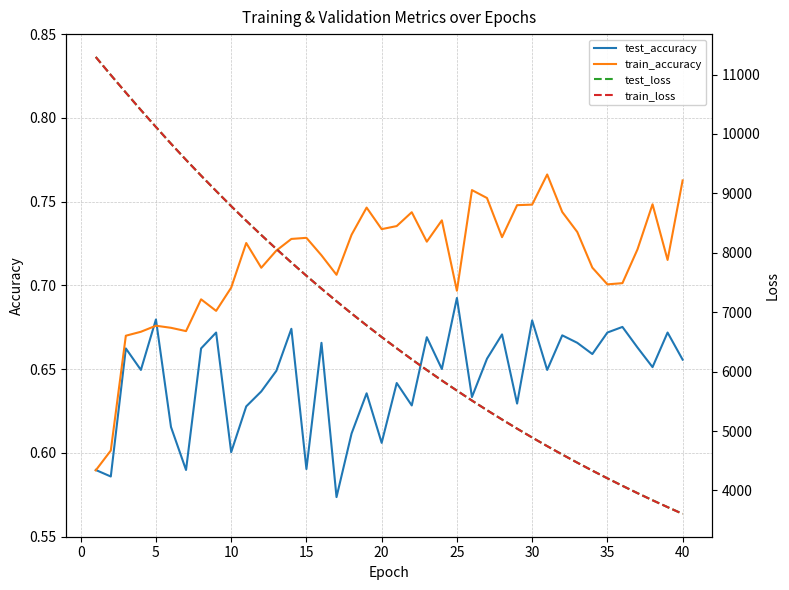

What is the sum of all train_accuracy values?

28.6